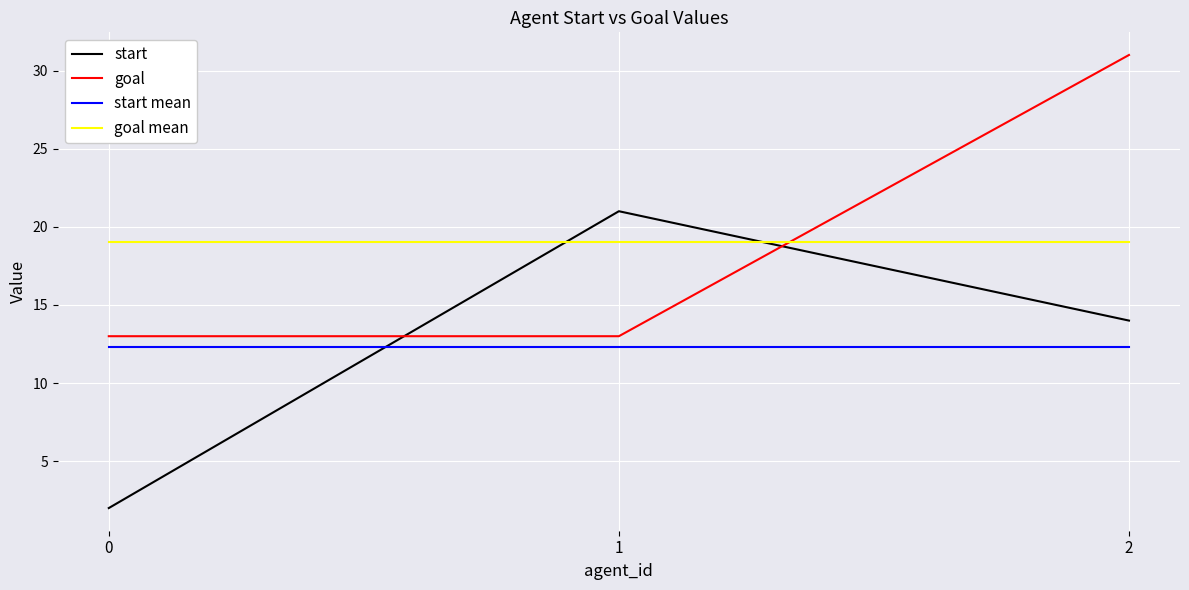

What is the maximum value shown in the chart?

31.0